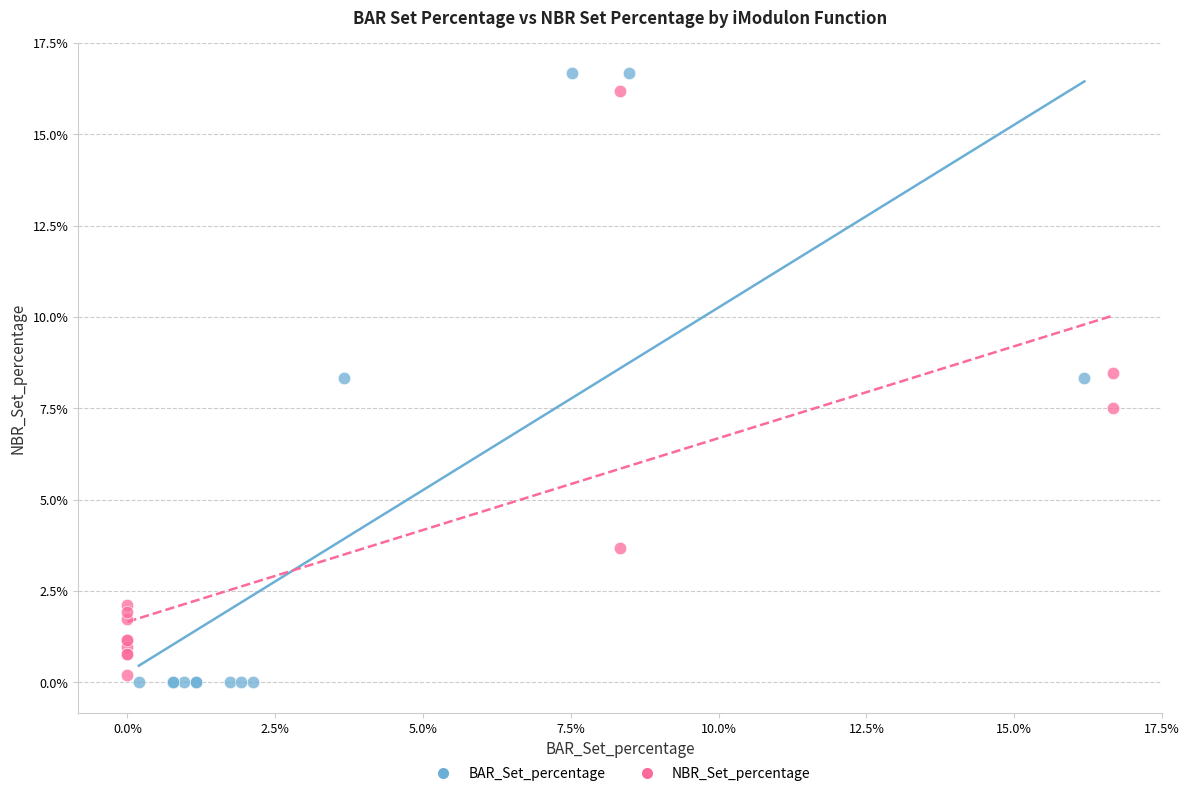

Which series contains the highest Y value?

BAR_Set_percentage